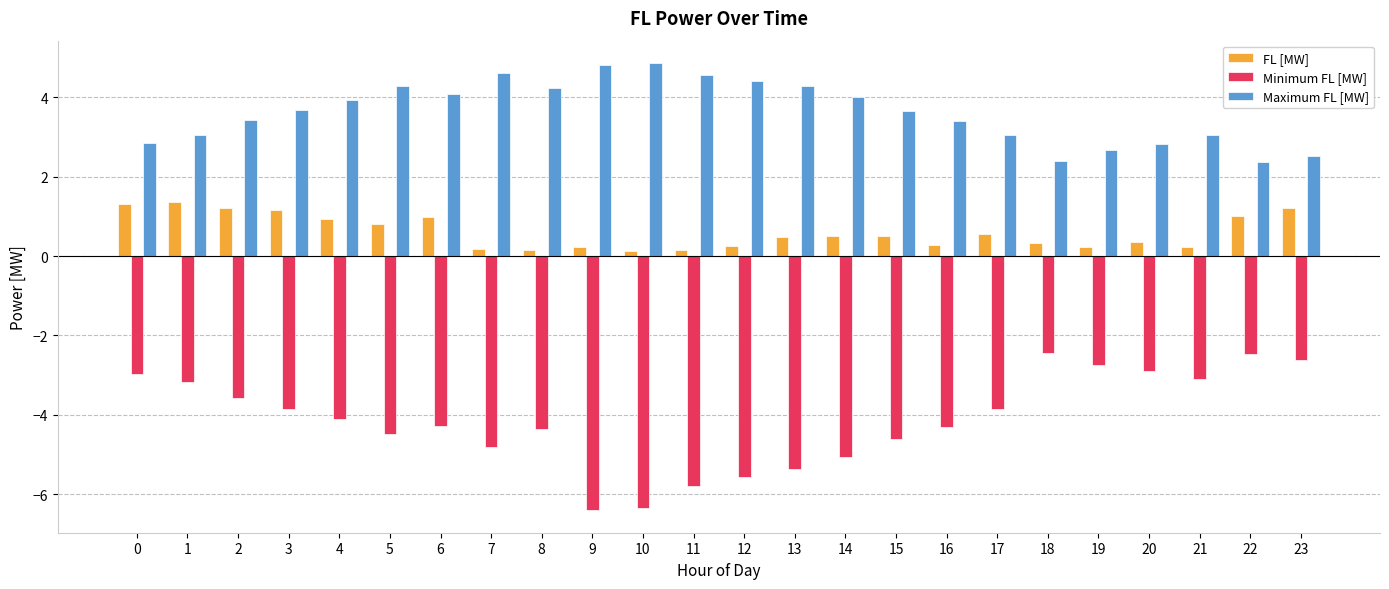

Read the Minimum FL [MW] value at 13.

-5.4